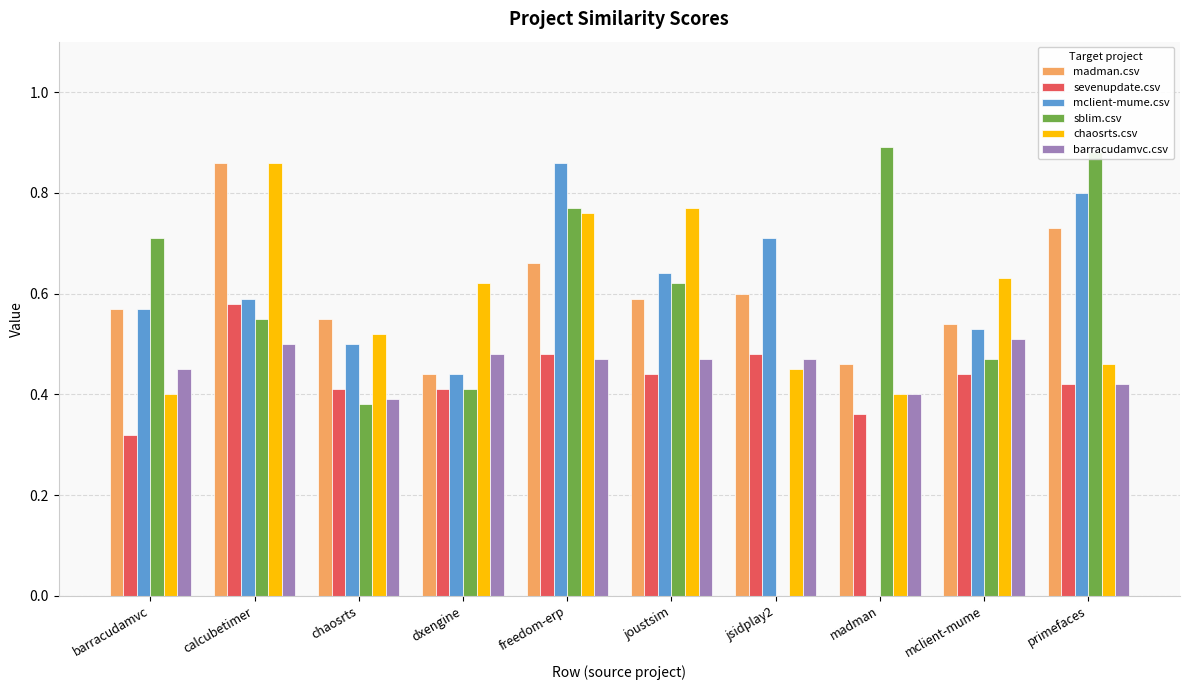

What are all the series names shown in the legend?

madman.csv, sevenupdate.csv, mclient-mume.csv, sblim.csv, chaosrts.csv, barracudamvc.csv